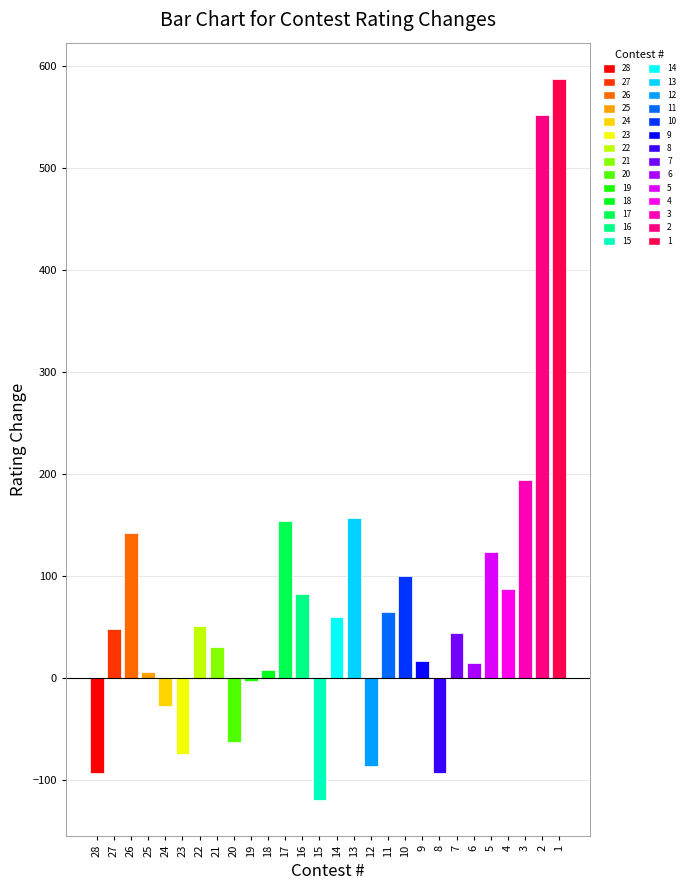

What is the change in value from 24 to 1?

+615